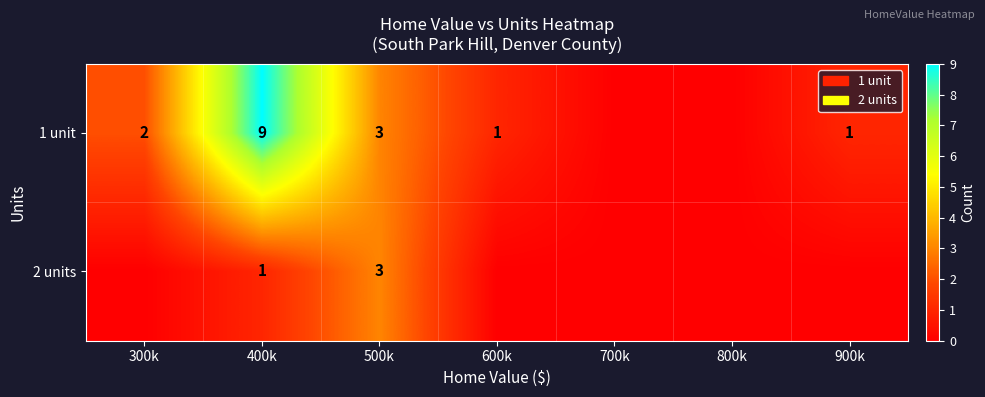

Which has a higher value, 400k or 700k?

400k